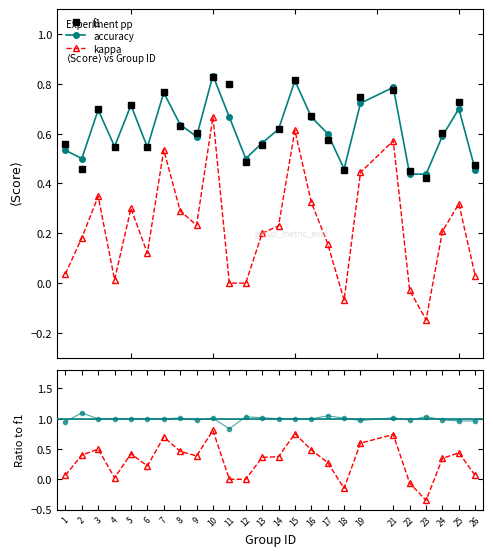

What are all the series names shown in the legend?

f1, kappa, accuracy